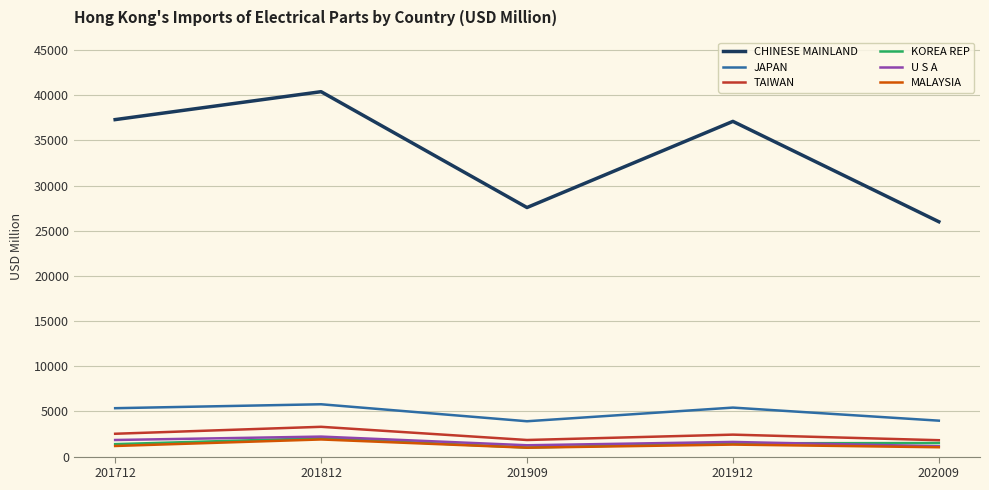

At how many categories does at least one series exceed 28854?

3